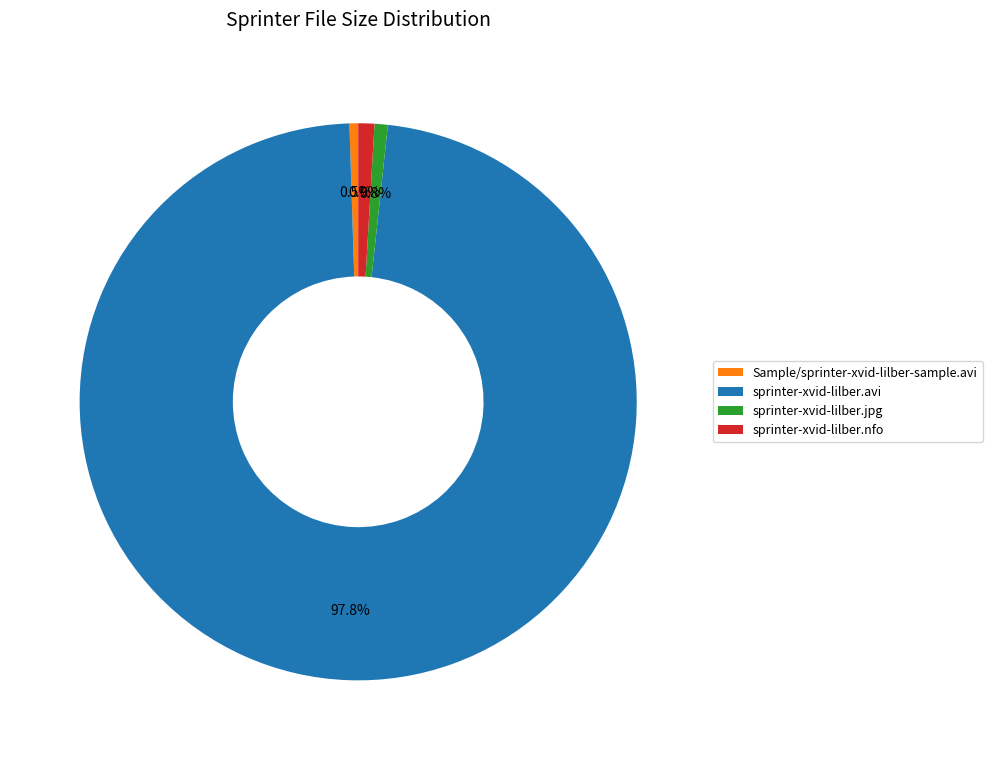

To the nearest percent, what is the combined percentage of sprinter-xvid-lilber.jpg and sprinter-xvid-lilber.avi?

99%